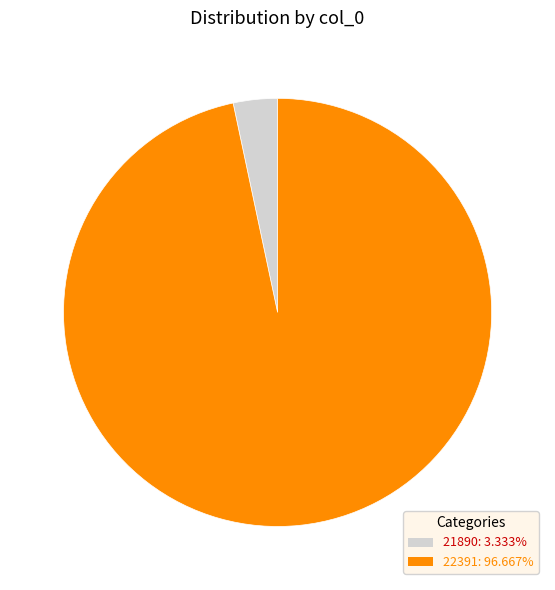

Which category accounts for the majority?

22391